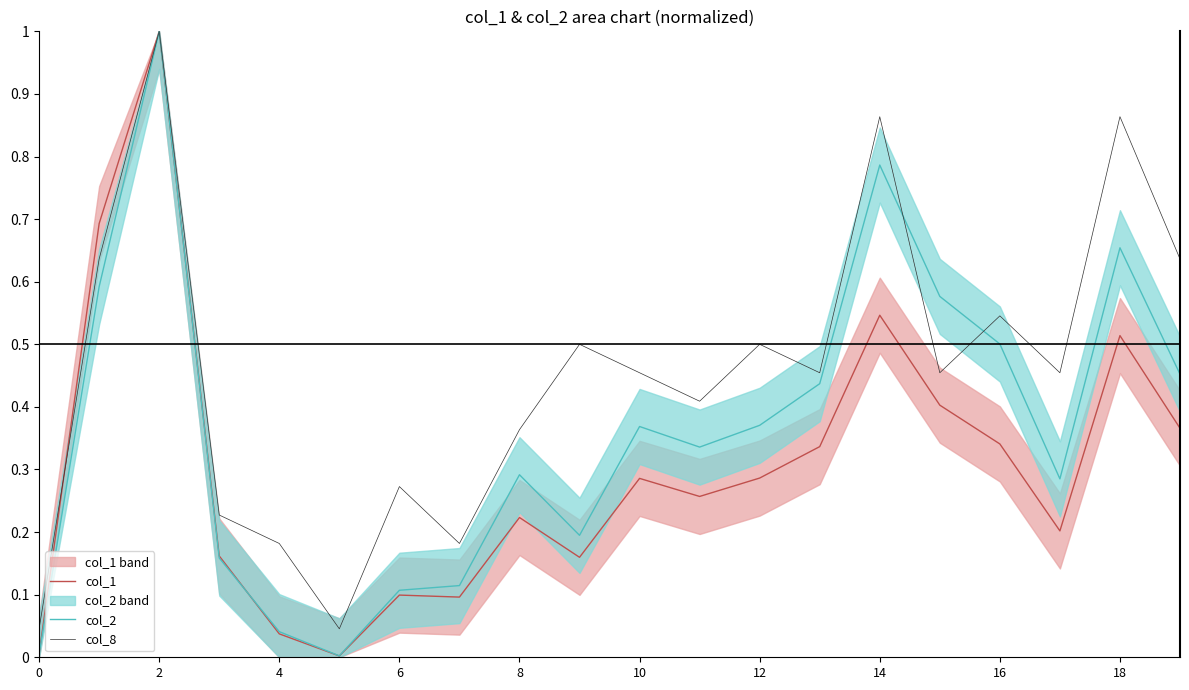

Which has a higher value, 11 or 17?

11